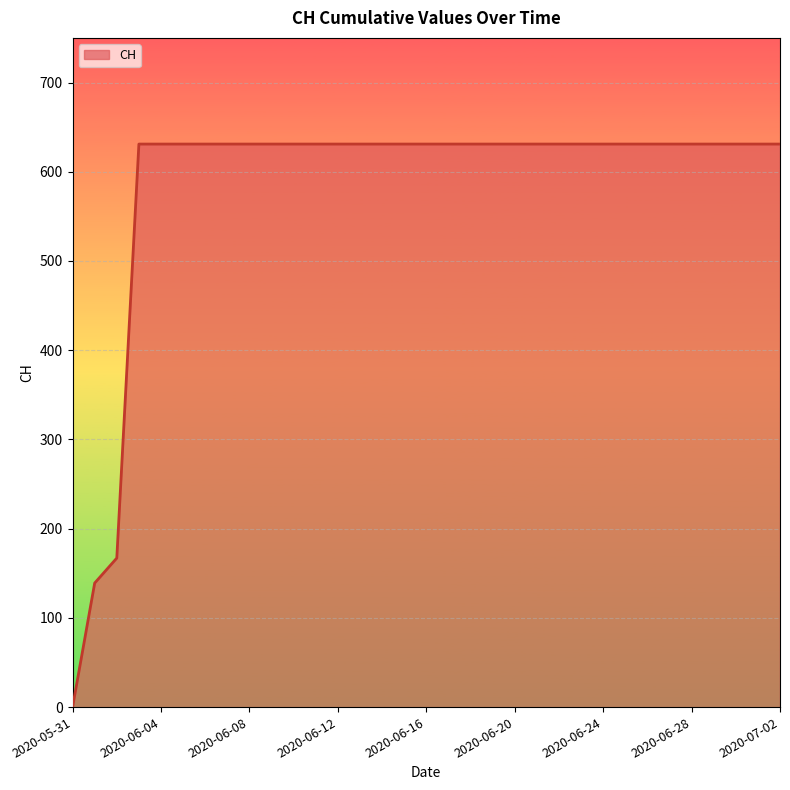

Does the chart have visible grid lines?

Yes